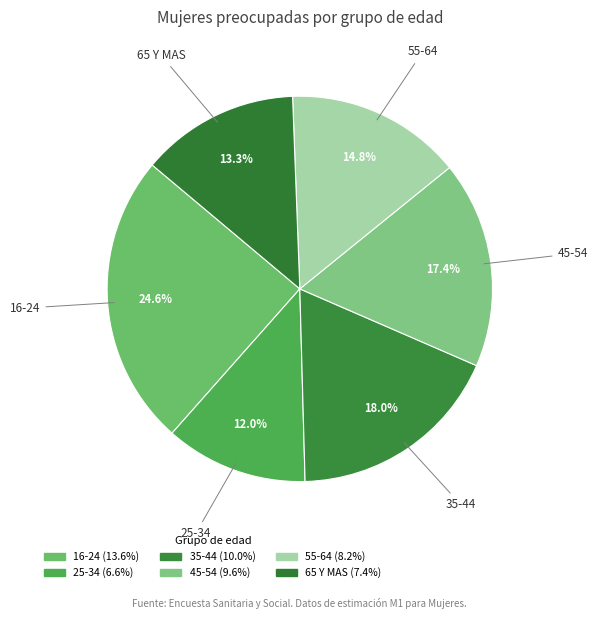

Is there any slice that represents more than half of the pie?

No